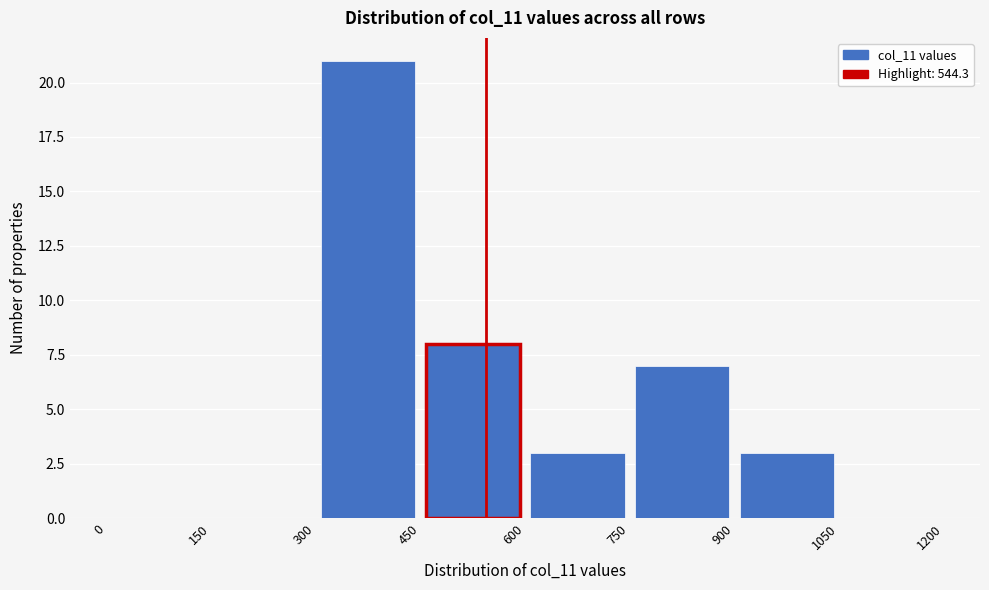

Reading left to right, list every bar in this chart as the range it spans on the x-axis followed by its height. The values are not printed on the chart, so give them approximately, as read against the axis.

0 to 150: 0
150 to 300: 0
300 to 450: 21
450 to 600: 8
600 to 750: 3
750 to 900: 7
900 to 1050: 3
1050 to 1200: 0